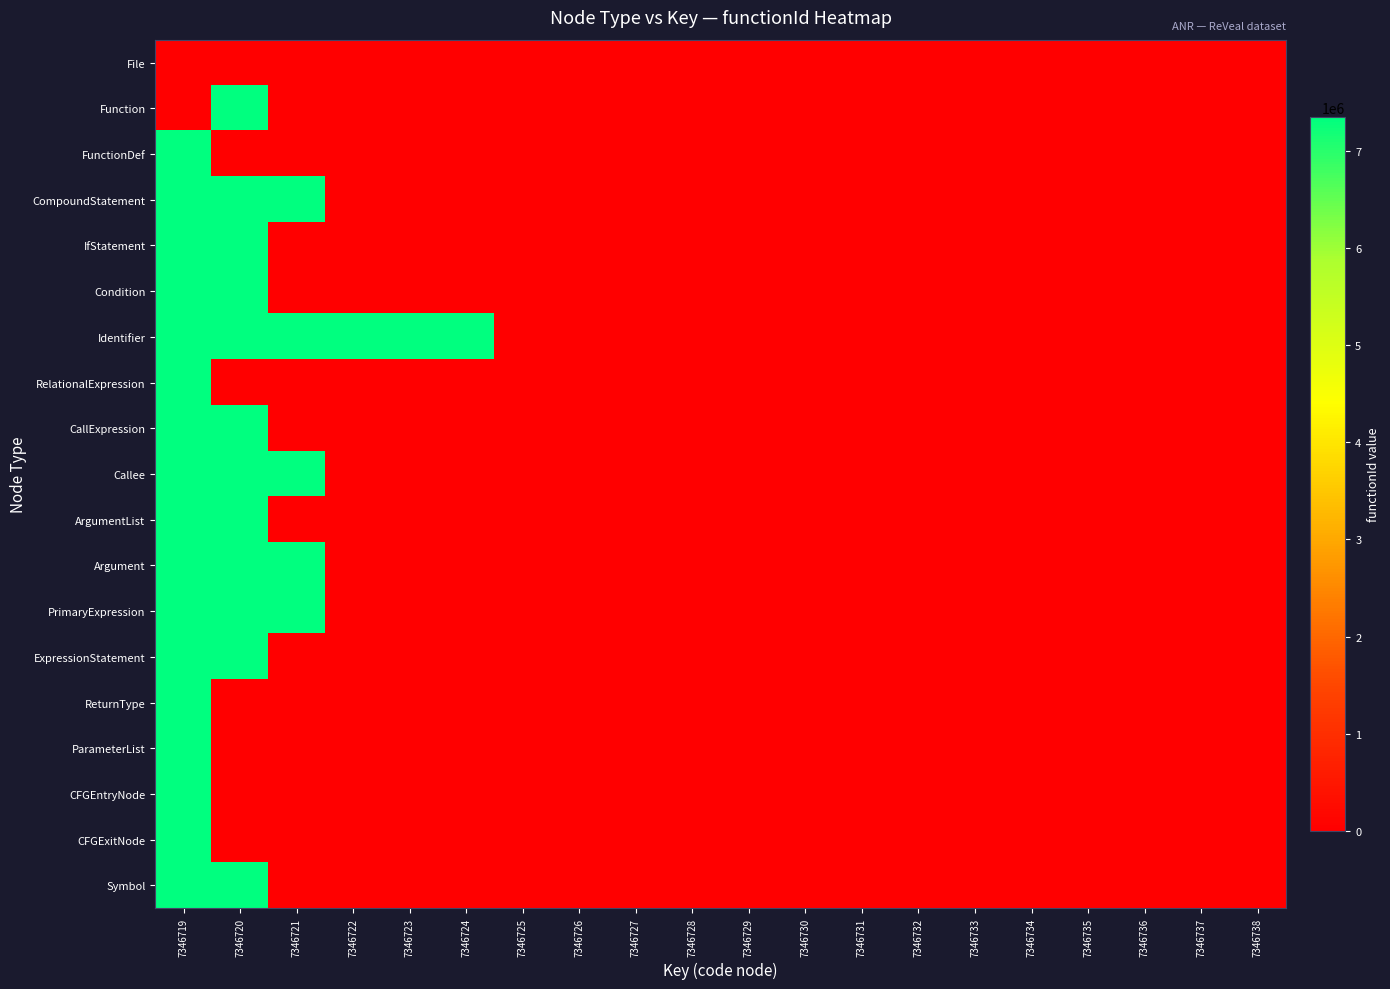

At 7346724, list the series in order from smallest to largest.

File, Function, FunctionDef, CompoundStatement, IfStatement, Condition, RelationalExpression, CallExpression, Callee, ArgumentList, Argument, PrimaryExpression, ExpressionStatement, ReturnType, ParameterList, CFGEntryNode, CFGExitNode, Symbol, Identifier